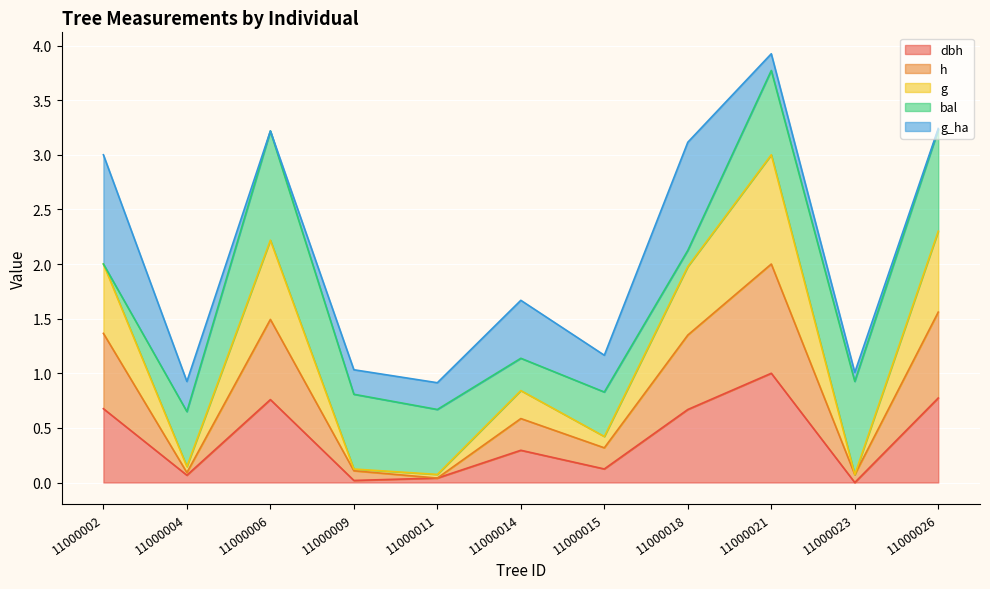

At which category is the sum across all series the highest?

11000021